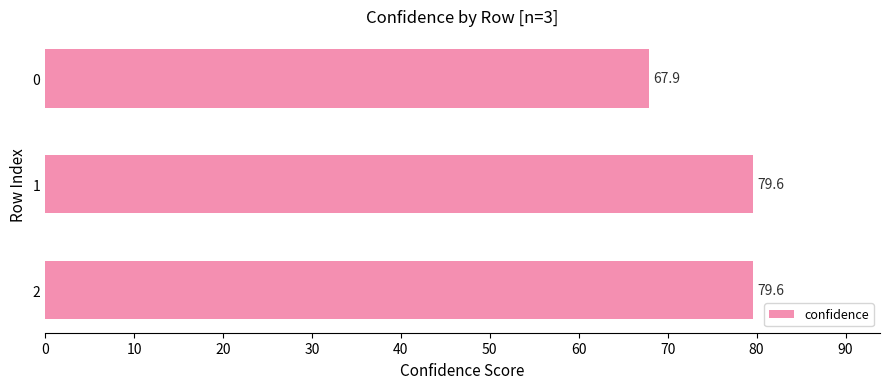

What is the change in value from 0 to 2?

+11.7